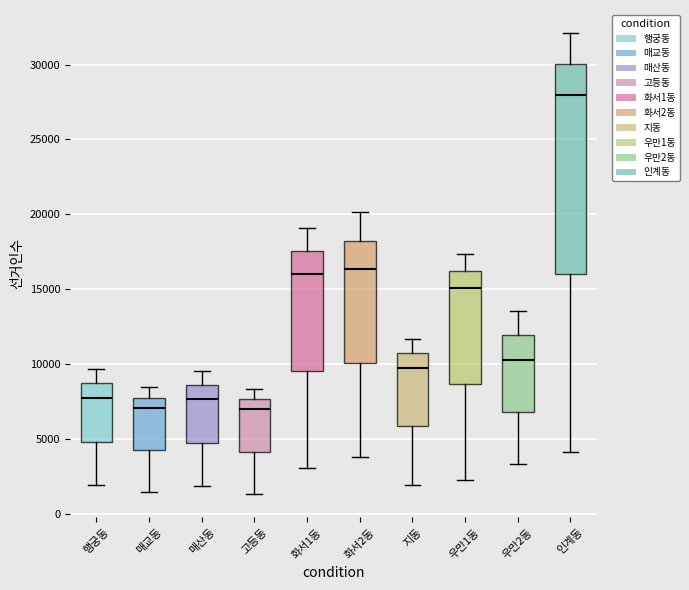

Which box has the highest median line?

인계동